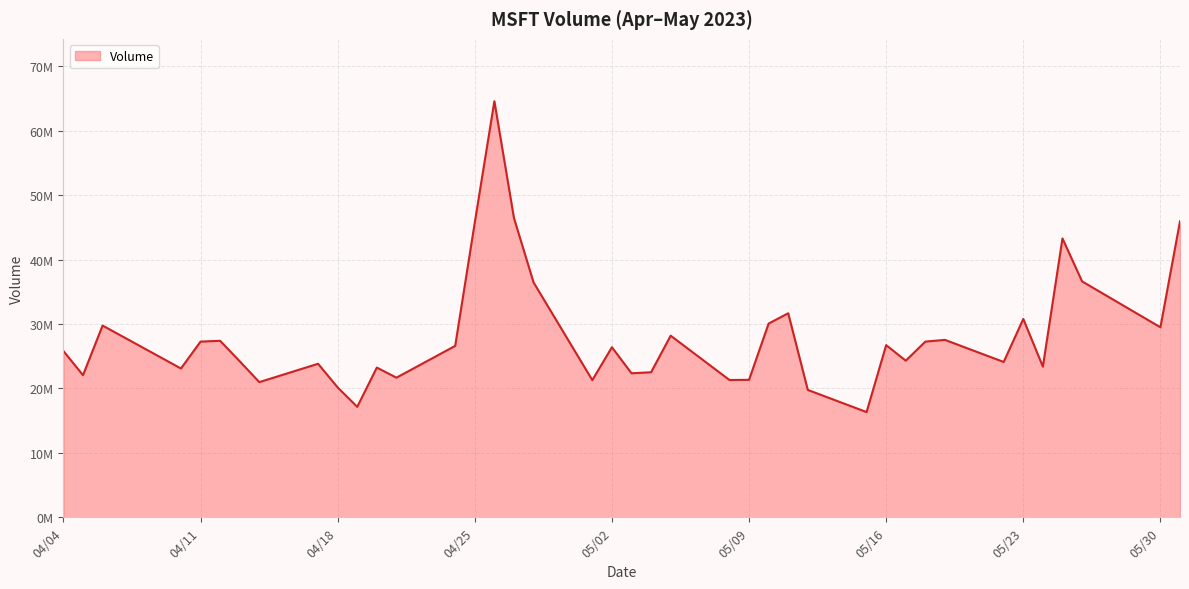

Which category has the highest value across all series?

04/26/2023